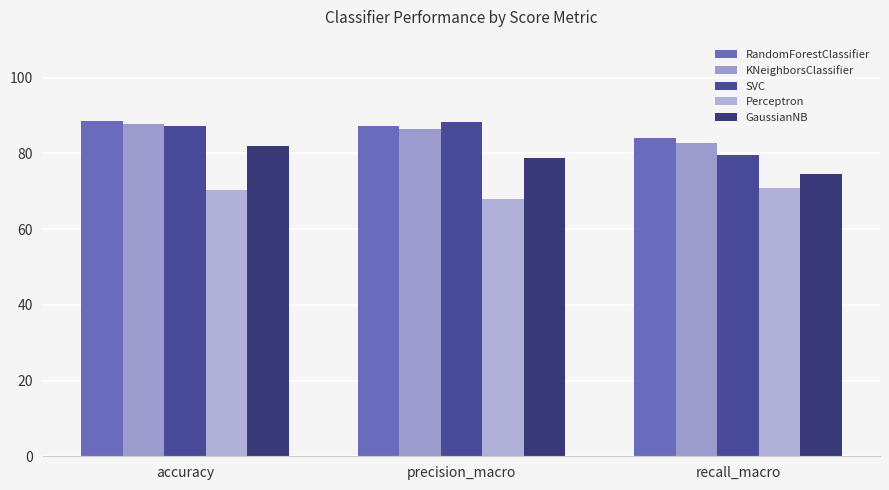

What is the smallest value displayed?

68.0